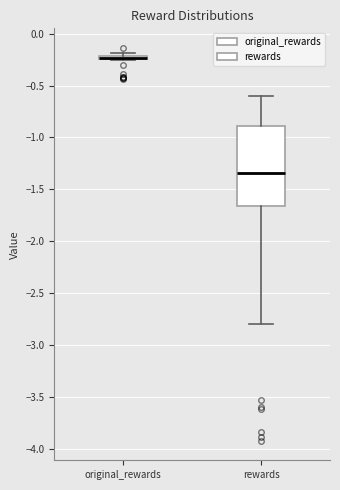

Comparing the boxes themselves (not the whiskers), which one is the tallest?

rewards